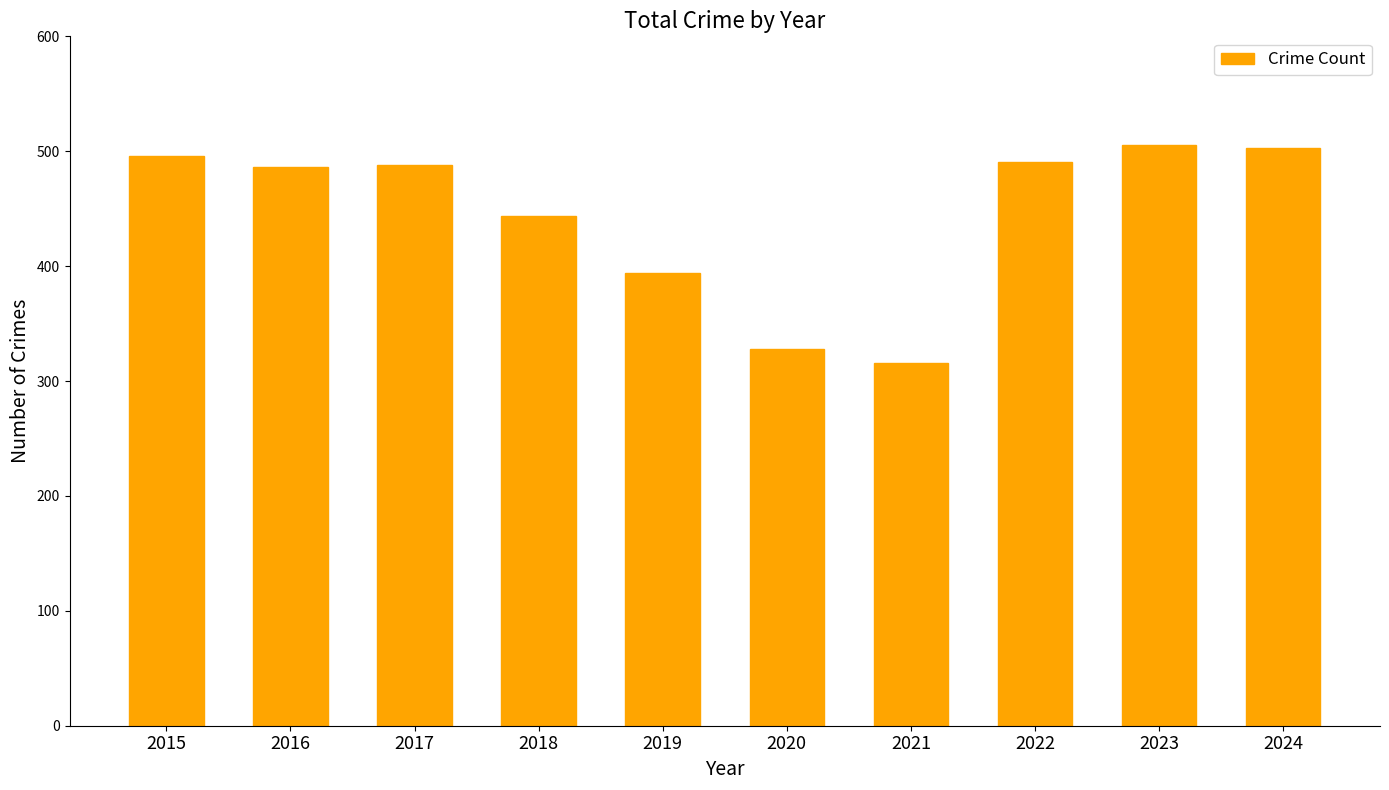

Count the number of data series in this chart.

1